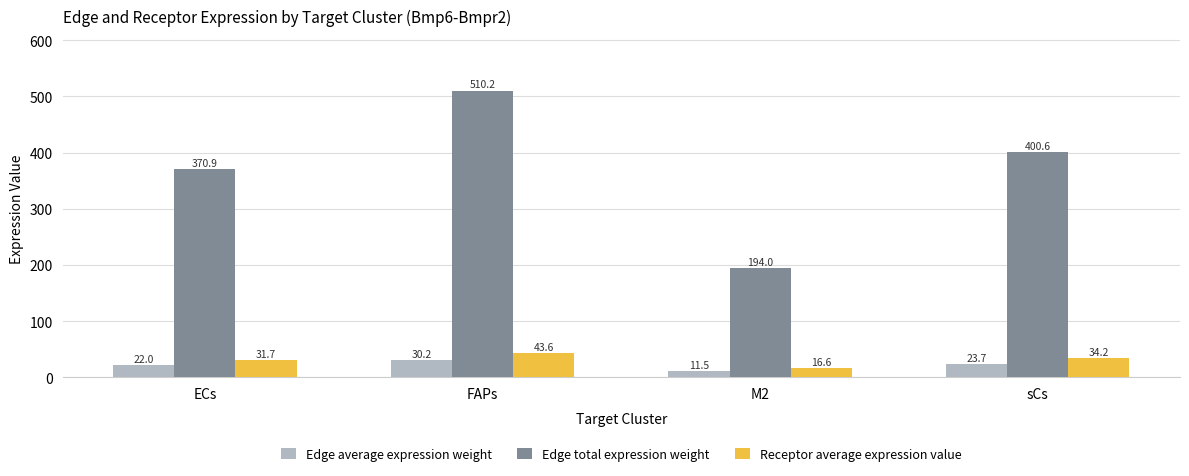

At ECs, list the series in order from smallest to largest.

Edge average expression weight, Receptor average expression value, Edge total expression weight